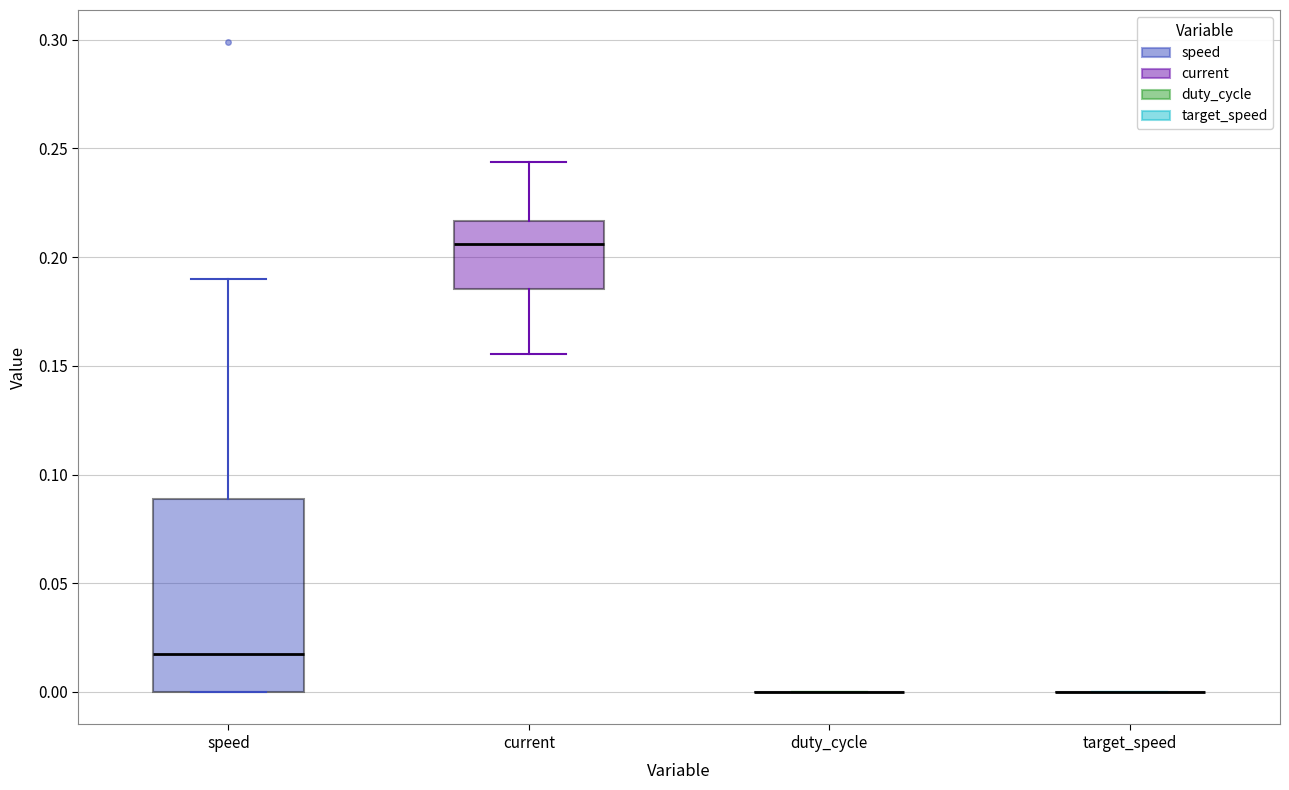

Reading left to right, transcribe this box plot: for each box, give where its median line is, the range the box spans, and where its two whiskers end, as read against the y-axis. The values are not printed on the chart, so give them approximately, as read against the axis.

speed: median 0.015, box 0.000 to 0.090, whiskers 0.000 to 0.190
current: median 0.205, box 0.185 to 0.215, whiskers 0.155 to 0.245
duty_cycle: box collapsed to a line at 0.000, whiskers 0.000 to 0.000
target_speed: box collapsed to a line at 0.000, whiskers 0.000 to 0.000